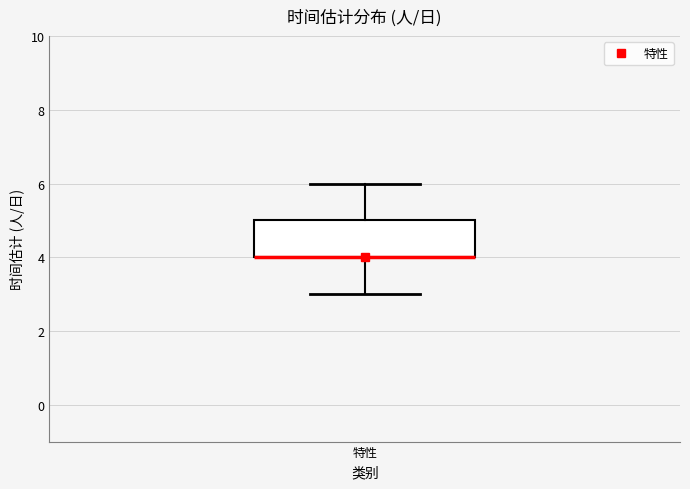

Read this box plot against the y-axis: the position of the median line, the range covered by the box, and the ends of both whiskers. The values are not printed on the chart, so give them approximately, as read against the axis.

median 4 (drawn on the box's lower edge), box 4 to 5, whiskers 3 to 6